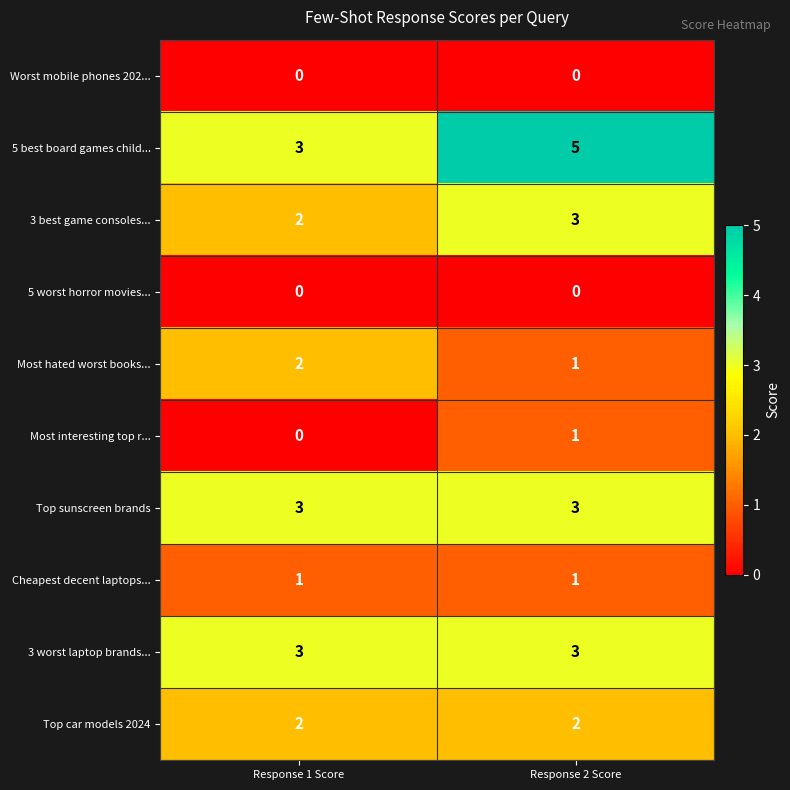

What is the sum of all Most hated worst books... values?

3